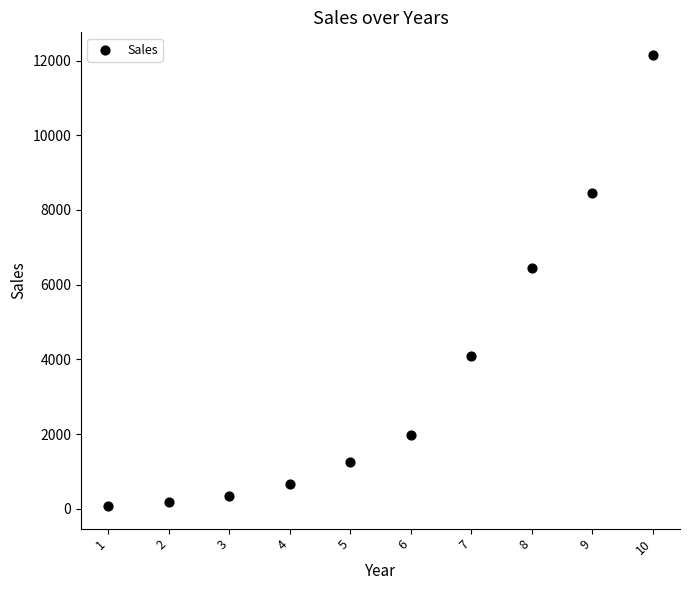

What is the range of Y values (max minus min)?

12084